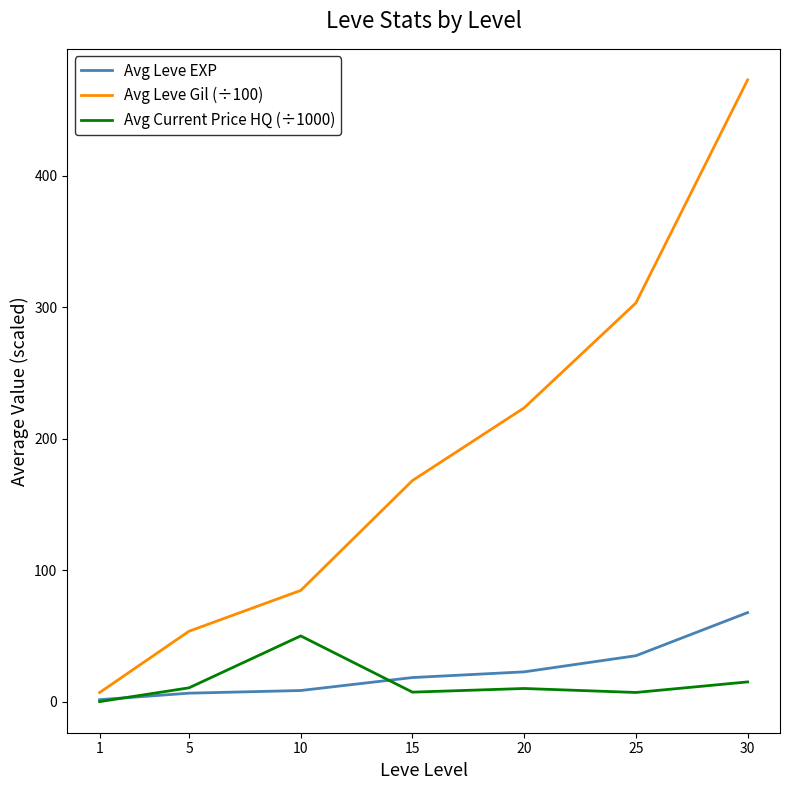

At which label does Avg Leve Gil (÷100) first exceed 168?

15